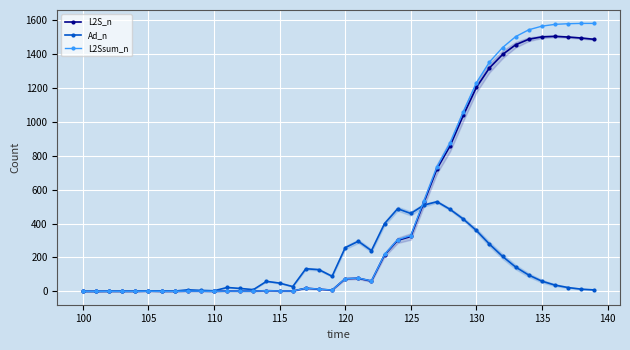

True or false: L2S_n has more than 0 points higher than both neighbors.

True